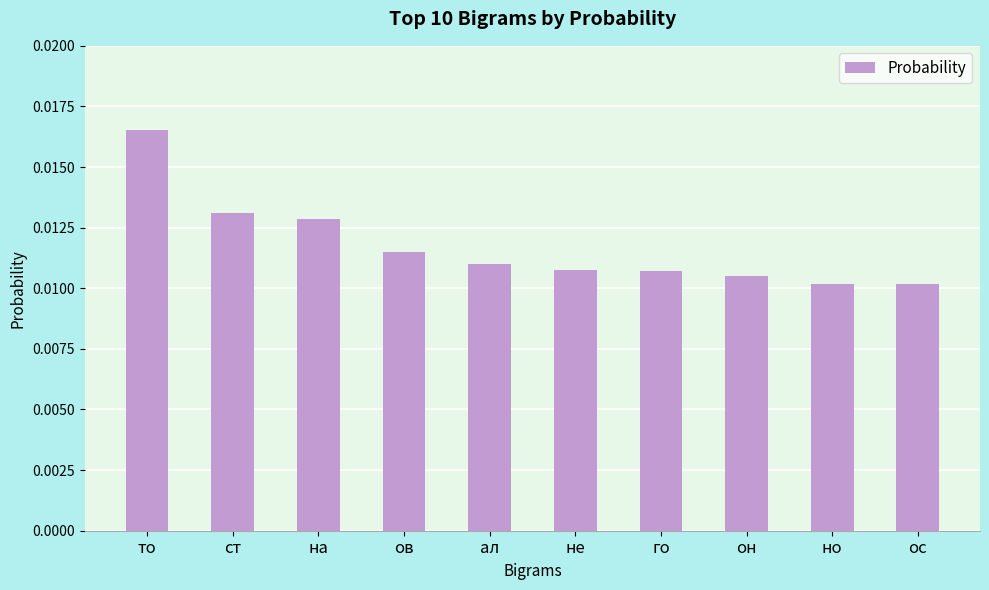

What is the sum of all values?

0.1